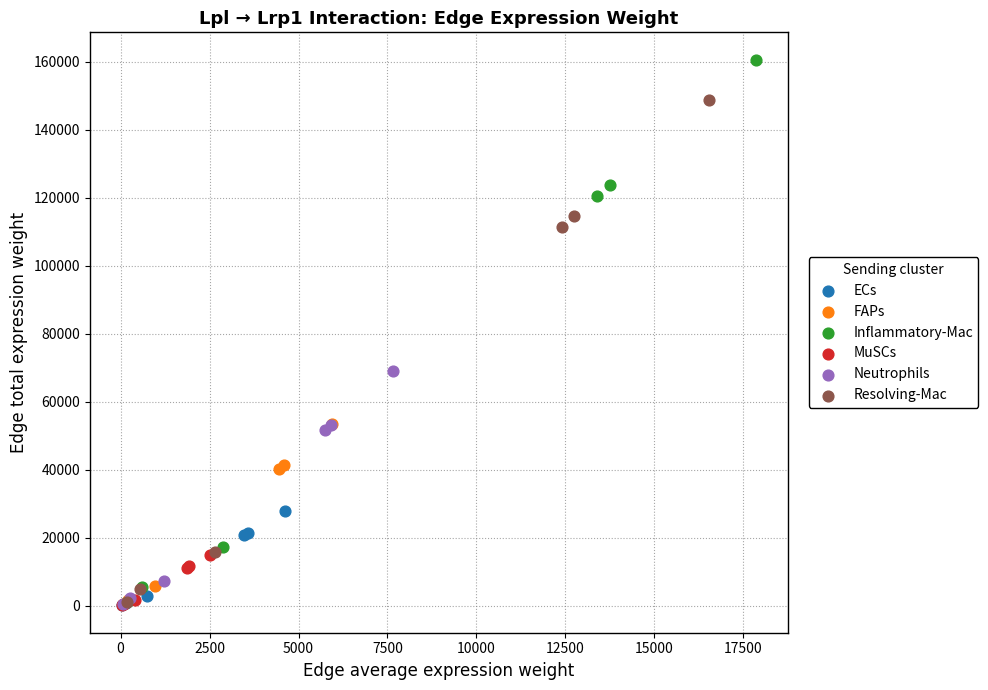

Which series has the largest Y range (max minus min)?

Inflammatory-Mac